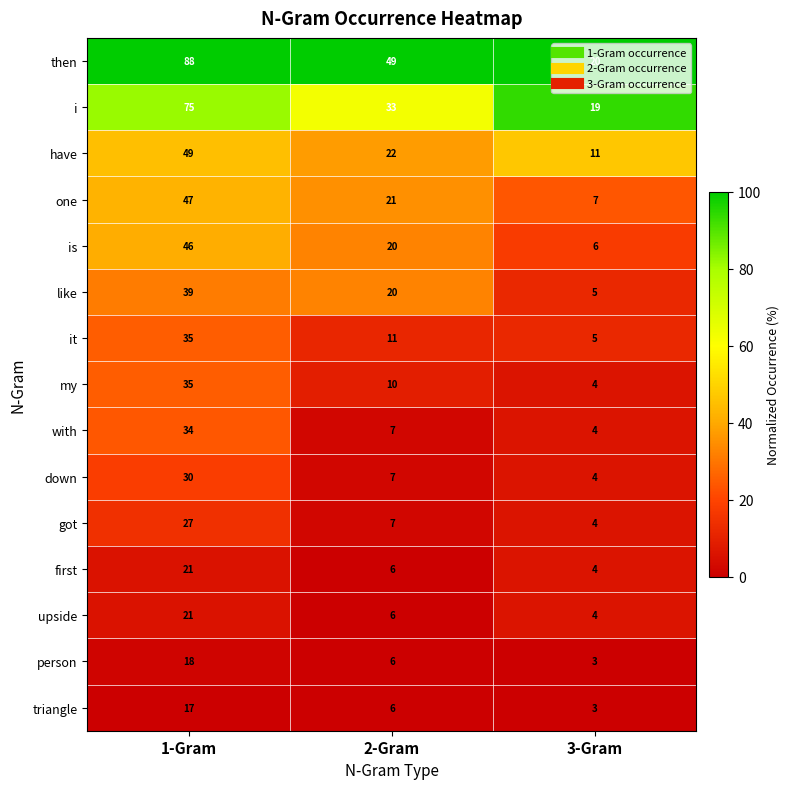

True or false: it has a value of 53 at 1-Gram.

False